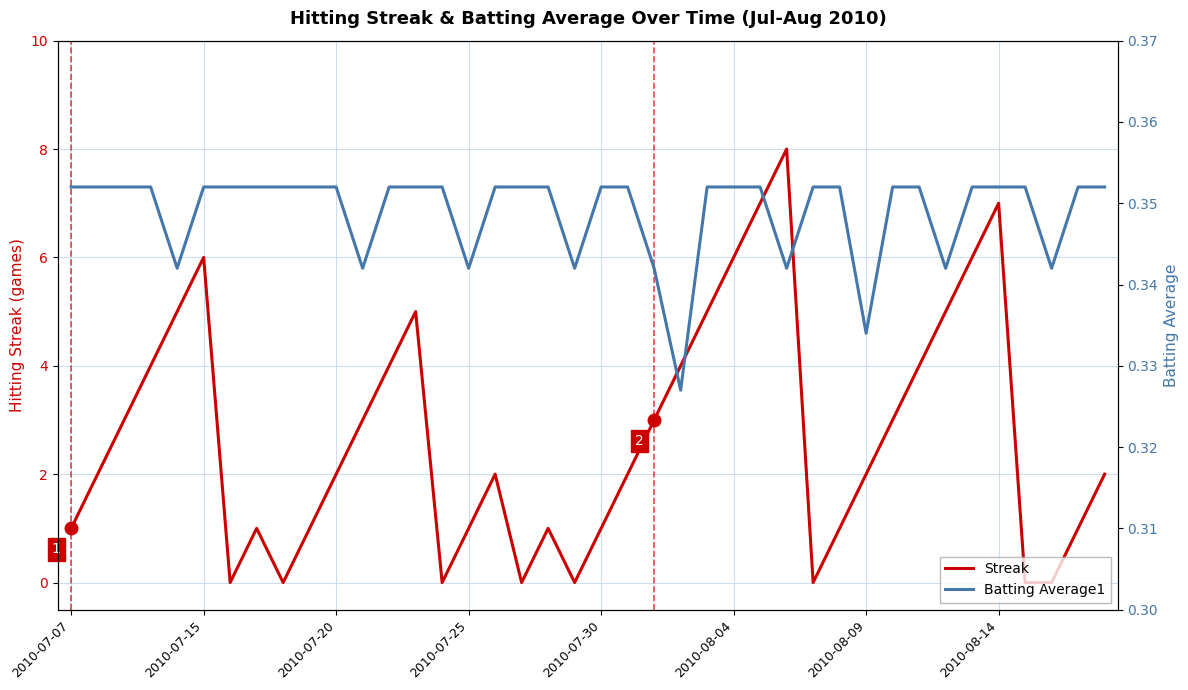

Rank the series by their maximum value, from highest to lowest.

Streak, Batting Average1